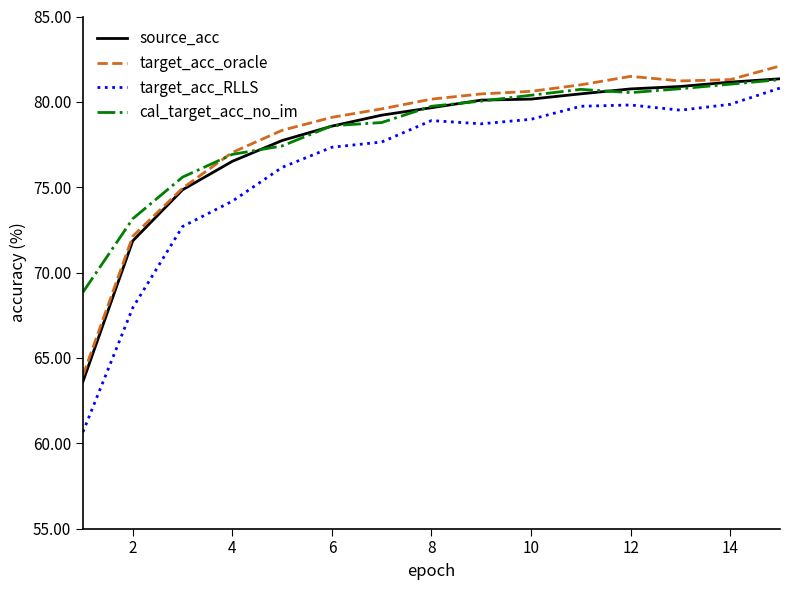

What is the highest value of the target_acc_RLLS series?

80.8